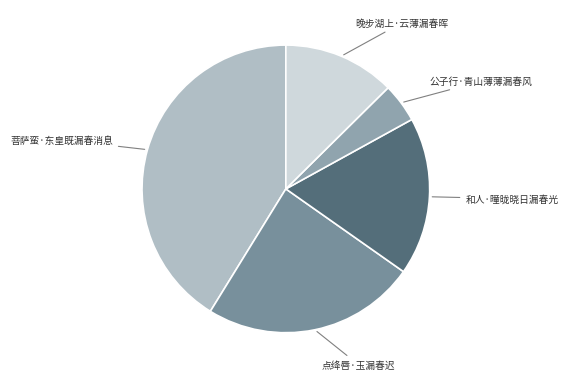

What is the largest slice in the pie chart?

菩萨蛮·东皇既漏春消息